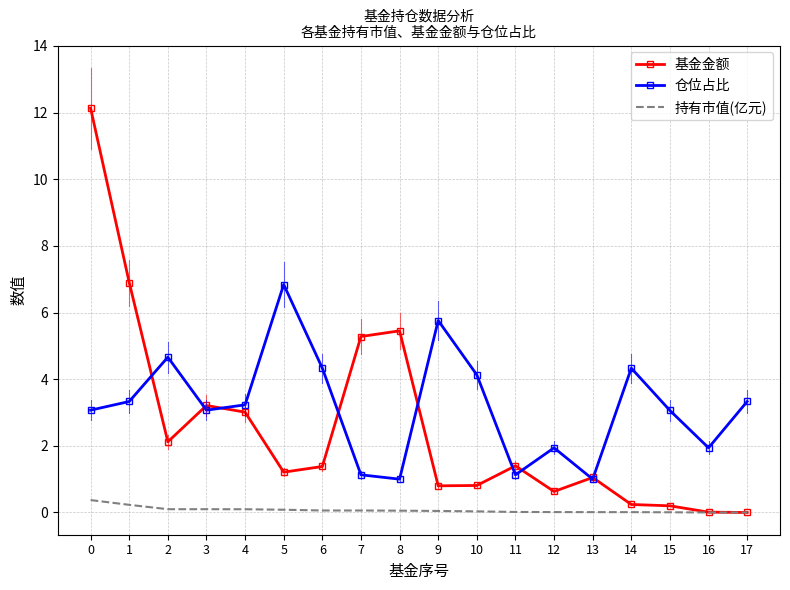

Rank the series by their maximum value, from lowest to highest.

持有市值(亿元), 仓位占比, 基金金额